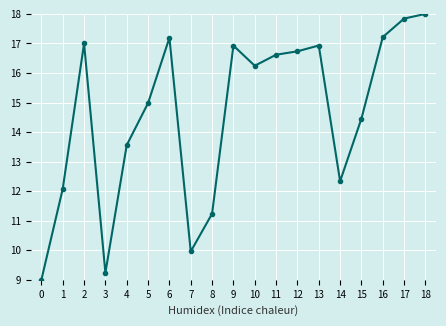

How many data points are above 16?

10